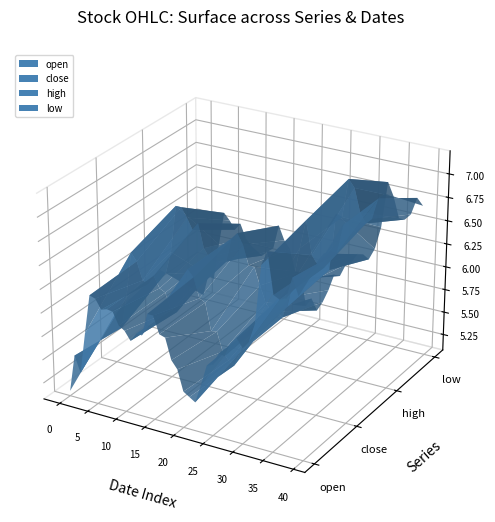

Reading right to left, list all the values displayed in this chart.

open: 39=6.8	38=6.9	37=6.7	36=6.7	35=6.7	34=7.1	33=7.0	32=6.4	31=6.2	30=6.1	29=6.2	28=6.1	27=6.0	26=6.0	25=5.8	24=5.8	23=5.6	22=5.4	21=5.4	20=5.5	19=5.7	18=5.8	17=6.0	16=6.0	15=6.2	14=6.2	13=5.9	12=5.9	11=5.8	10=5.9	9=6.0	8=6.1	7=6.1	6=6.1	5=6.2	4=6.2	3=5.8	2=5.4	1=5.5	0=5.1
close: 39=7.1	38=6.8	37=6.8	36=6.7	35=6.7	34=6.8	33=7.1	32=6.8	31=6.4	30=6.2	29=6.1	28=6.2	27=6.0	26=6.0	25=6.0	24=5.8	23=5.8	22=5.5	21=5.4	20=5.4	19=5.5	18=5.7	17=5.7	16=6.0	15=6.0	14=6.2	13=6.3	12=5.9	11=5.8	10=5.8	9=6.0	8=6.0	7=6.1	6=6.0	5=6.0	4=6.2	3=6.3	2=5.8	1=5.5	0=5.6
high: 39=7.1	38=7.1	37=6.8	36=6.8	35=6.9	34=7.1	33=7.2	32=6.8	31=6.8	30=6.2	29=6.4	28=6.2	27=6.1	26=6.0	25=6.0	24=6.0	23=5.8	22=5.6	21=5.6	20=5.6	19=5.7	18=5.8	17=6.0	16=6.0	15=6.2	14=6.4	13=6.3	12=6.0	11=6.0	10=6.0	9=6.0	8=6.1	7=6.4	6=6.3	5=6.4	4=6.5	3=6.5	2=6.0	1=5.7	0=5.8
low: 39=6.7	38=6.8	37=6.6	36=6.5	35=6.5	34=6.7	33=6.9	32=6.4	31=6.1	30=6.0	29=6.0	28=6.0	27=5.9	26=5.9	25=5.7	24=5.7	23=5.5	22=5.4	21=5.3	20=5.4	19=5.3	18=5.7	17=5.7	16=5.9	15=6.0	14=6.1	13=5.8	12=5.8	11=5.7	10=5.8	9=5.8	8=5.9	7=6.0	6=6.0	5=6.0	4=6.1	3=5.8	2=5.3	1=5.4	0=5.1